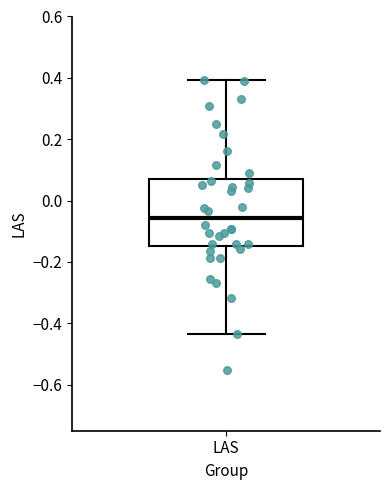

Transcribe this box plot: give where the median line is, the range the box spans, and where the two whiskers end, as read against the y-axis. The values are not printed on the chart, so give them approximately, as read against the axis.

median -0.06, box -0.14 to 0.08, whiskers -0.44 to 0.40